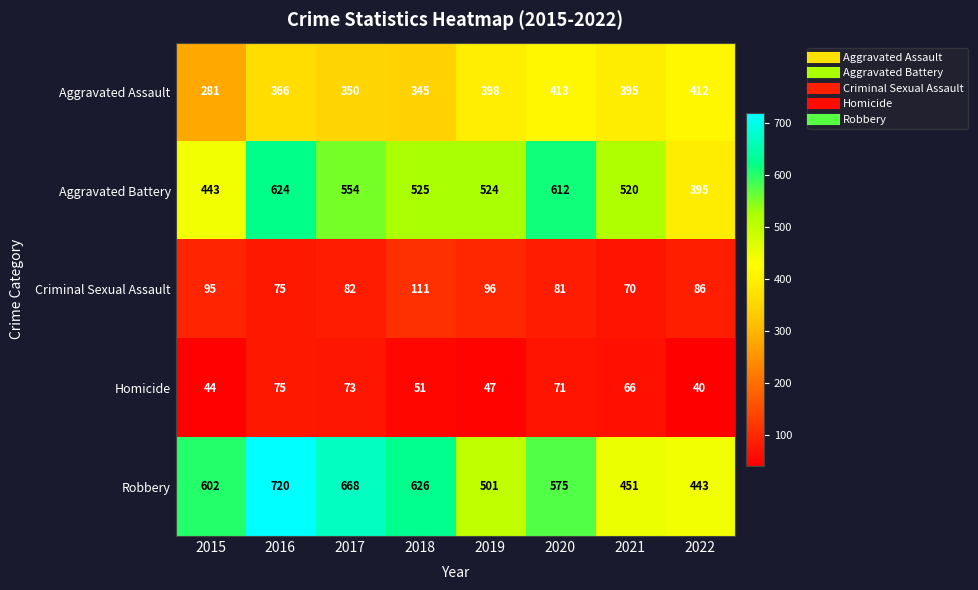

Which series has the largest range (max minus min)?

Robbery